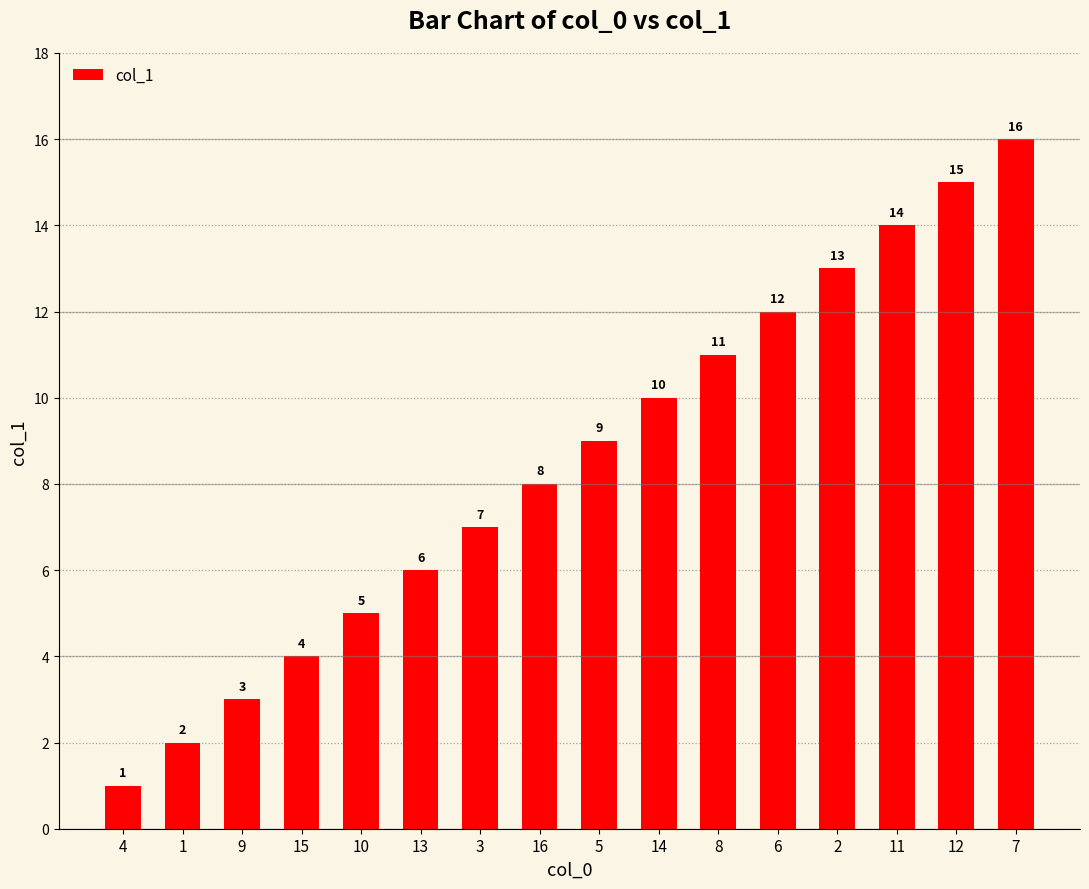

List the labels in order of value, largest first.

7, 12, 11, 2, 6, 8, 14, 5, 16, 3, 13, 10, 15, 9, 1, 4